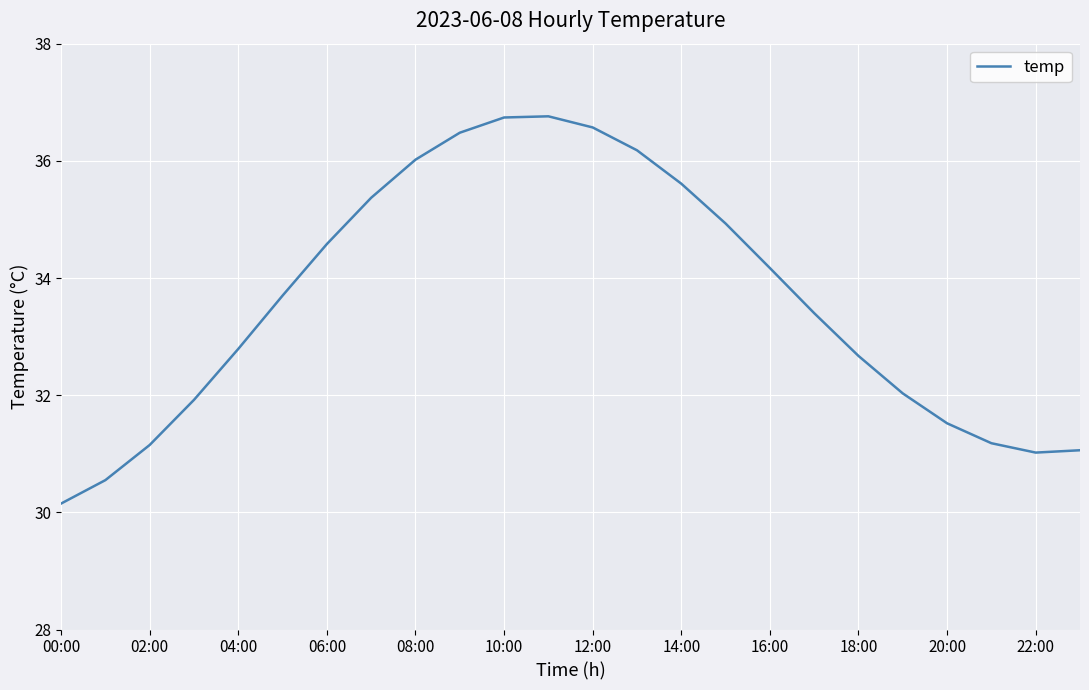

What is the difference between the maximum and minimum values?

6.6